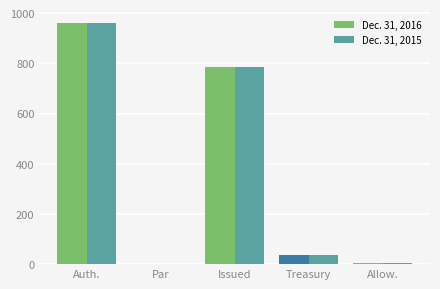

At which category is the sum across all series the highest?

Auth.